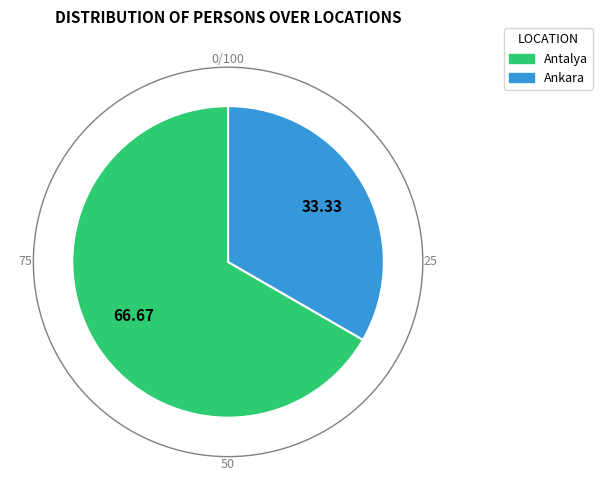

Which category accounts for the majority?

Antalya